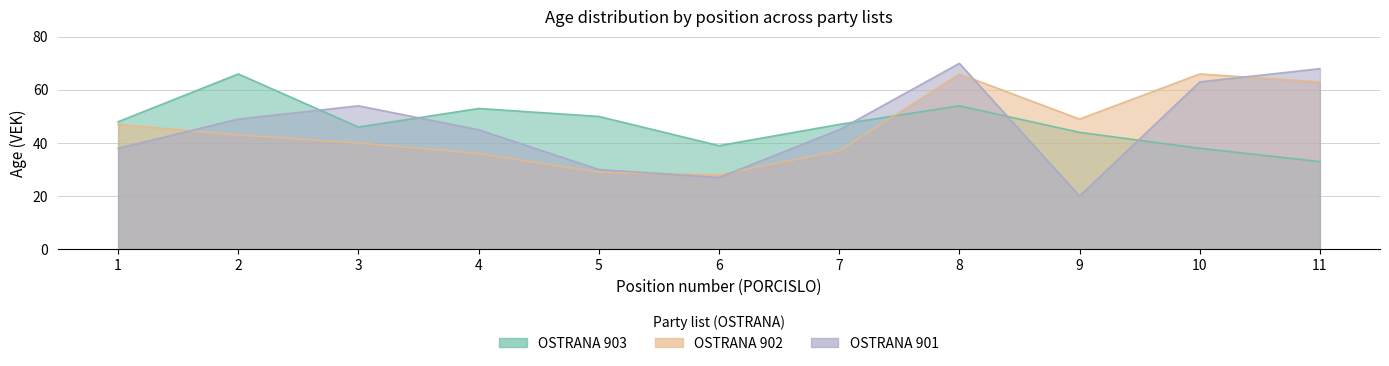

Which category has the lowest value across all series?

9